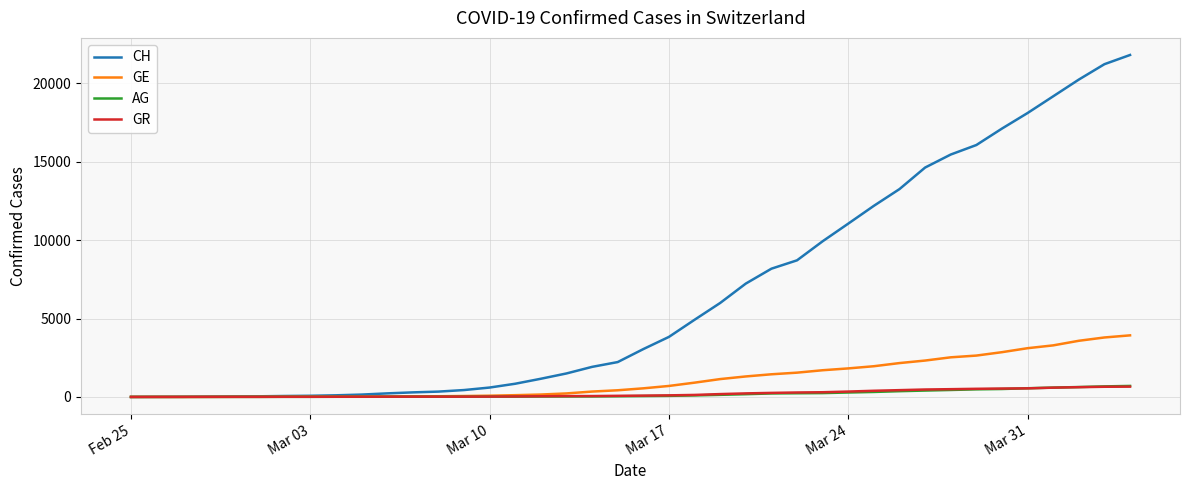

What is the average value of the GR series?

206